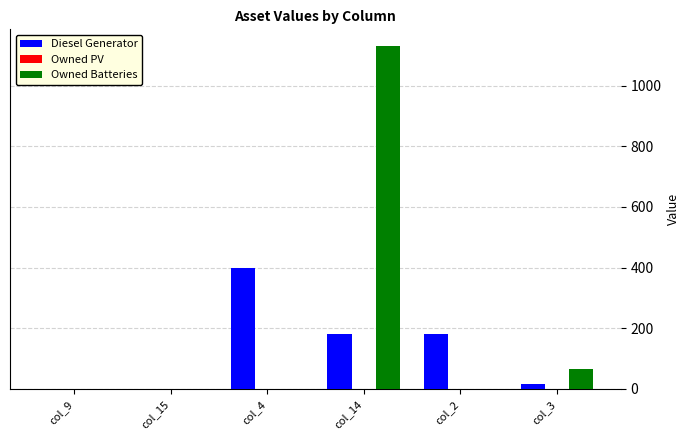

Which series changed the most between col_4 and col_14?

Owned Batteries